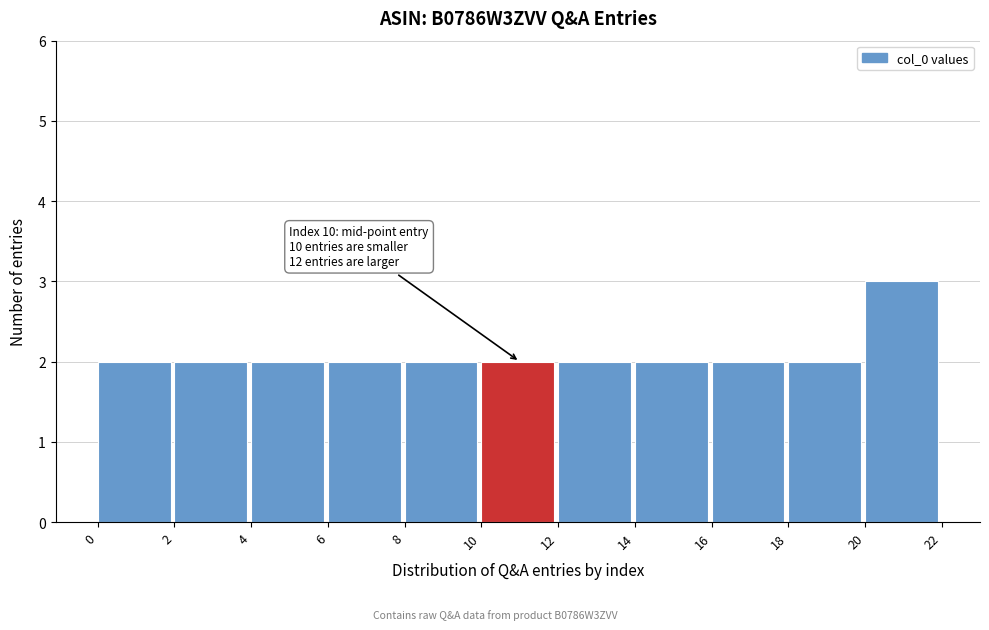

Over which range of the x-axis is the bar tallest?

20 to 22